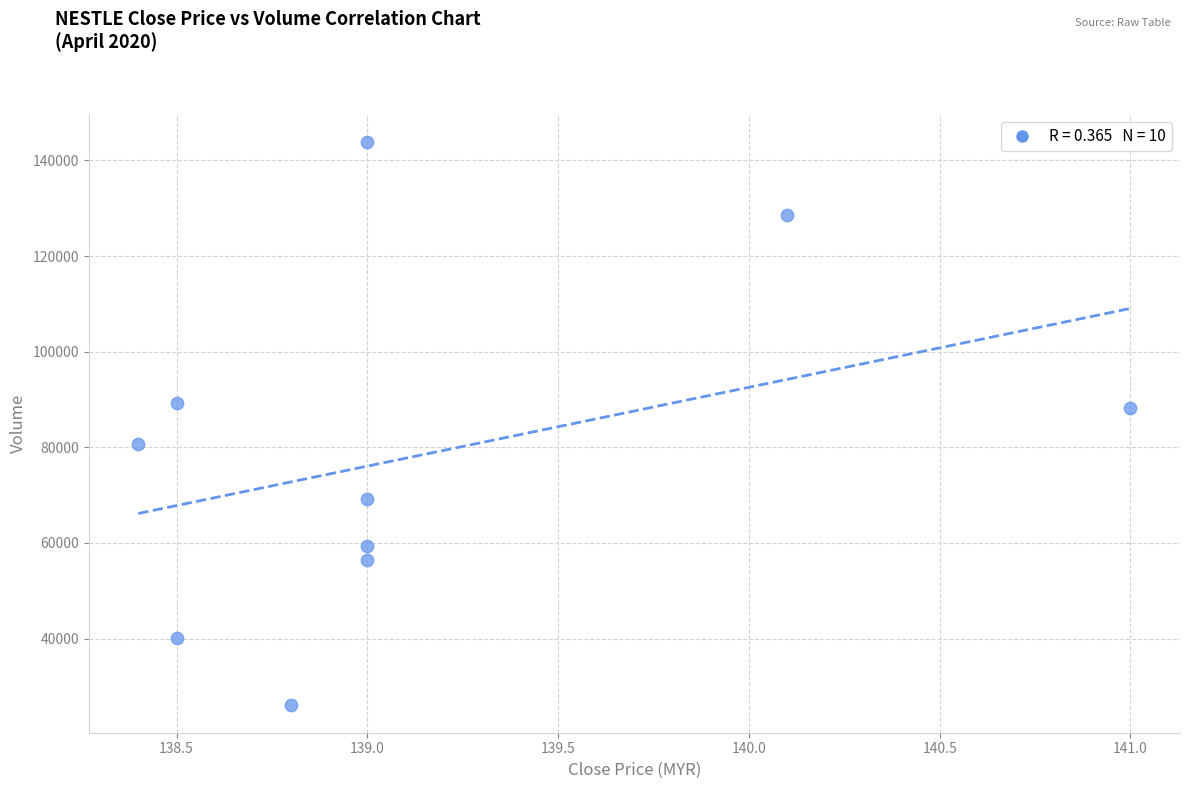

What is the range of Y values (max minus min)?

117600